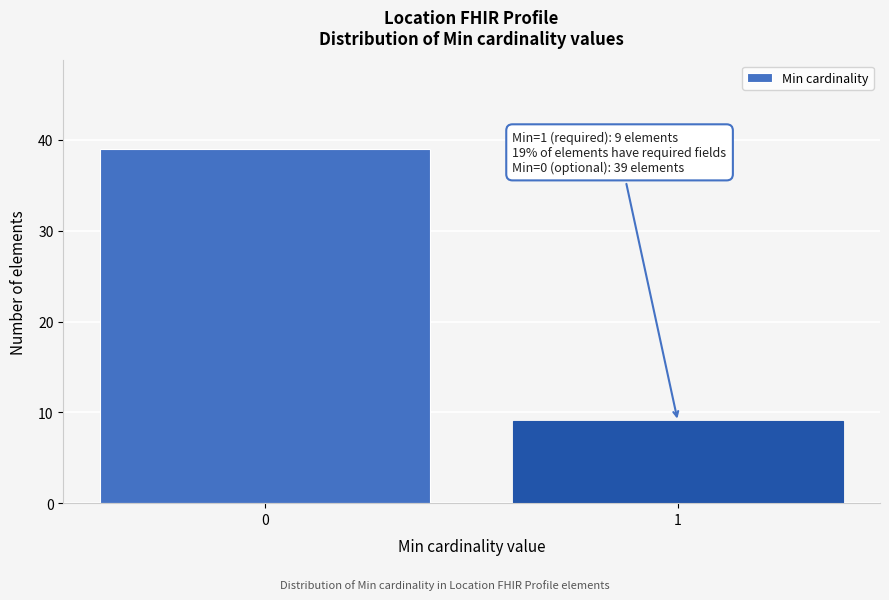

Reading left to right, extract all data points from this chart.

39	9